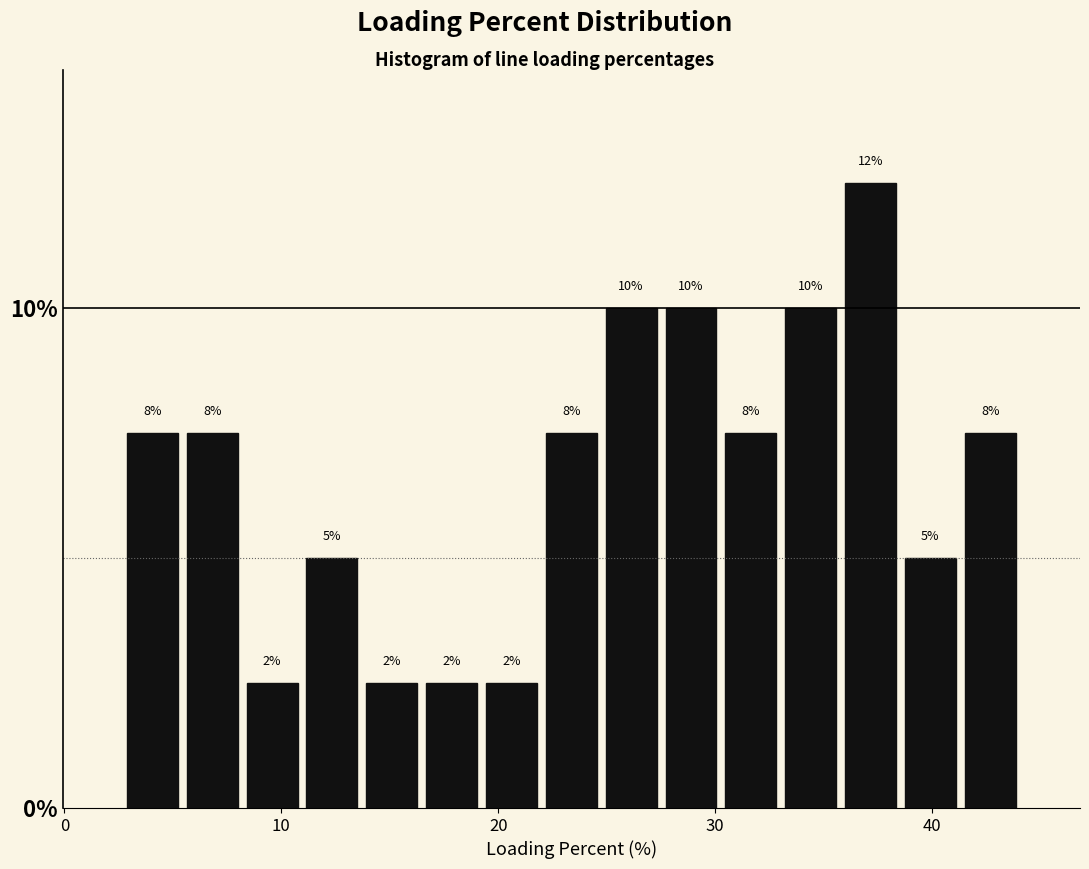

Read against the x-axis, roughly where is the centre of the tallest bar?

37